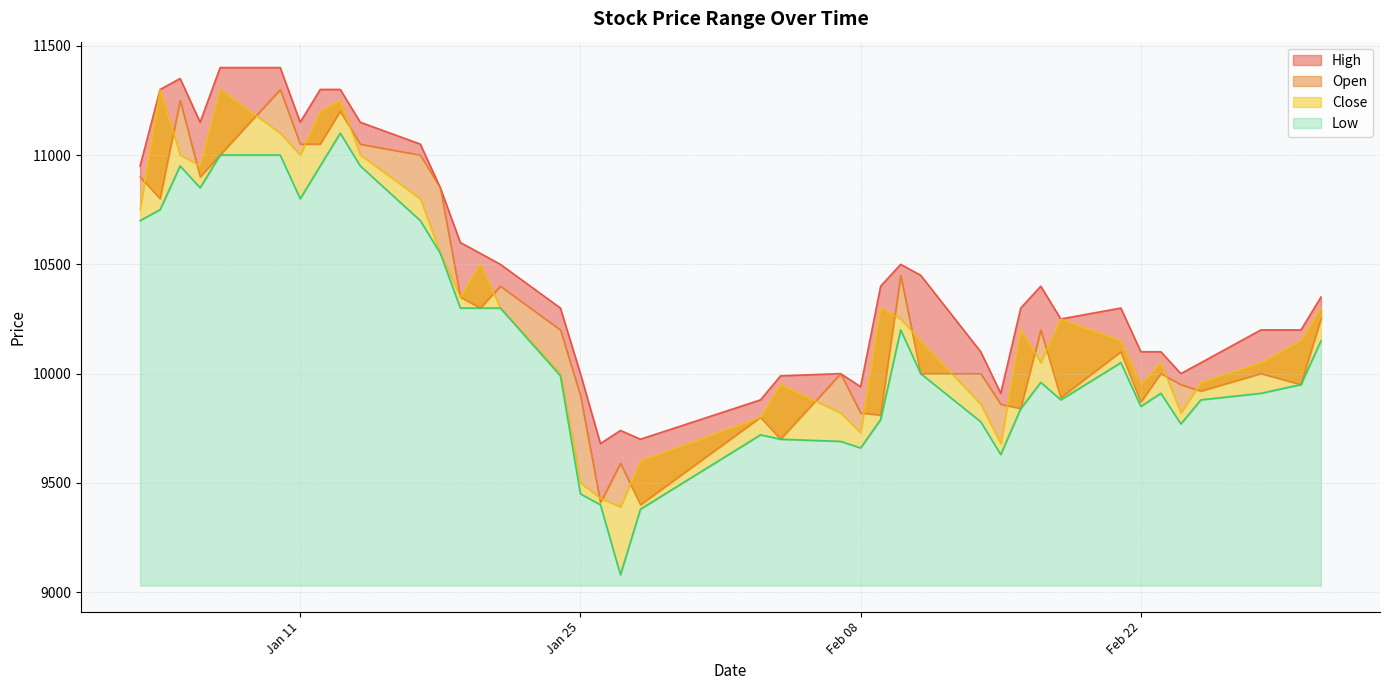

True or false: Low and High cross at least once.

False